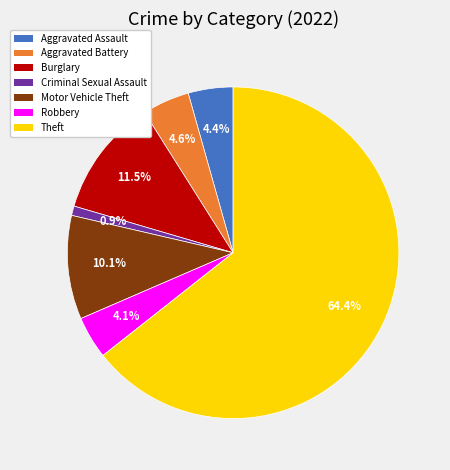

Is it true that Theft is 64% of the pie?

True